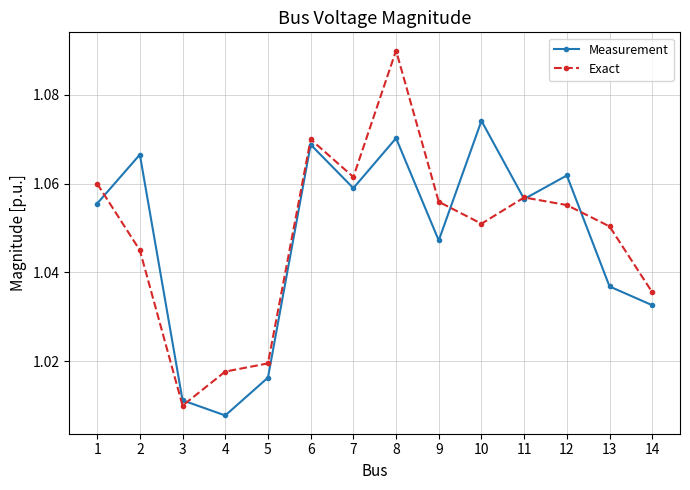

Rank the series by their average value, from highest to lowest.

Exact, Measurement